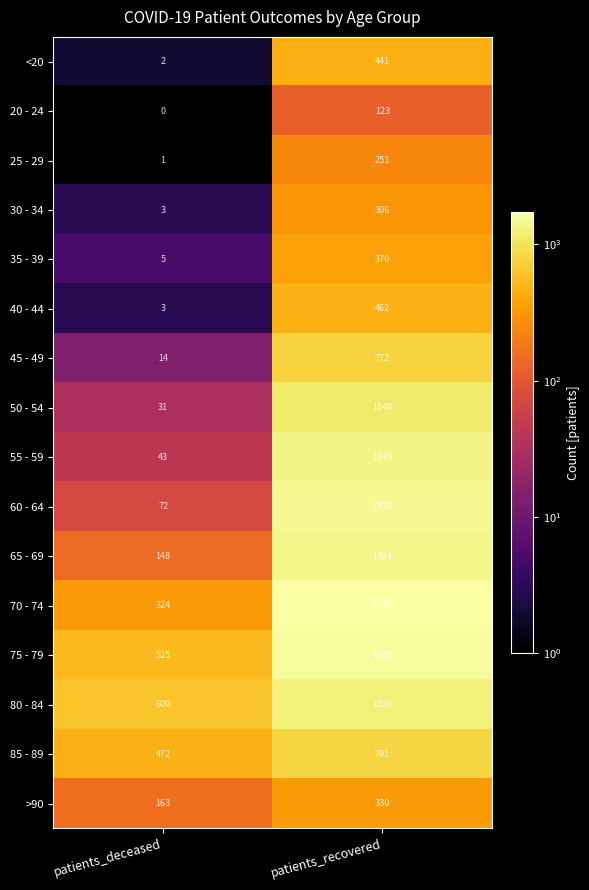

Is the value of 80 - 84 at patients_deceased greater than the value of 20 - 24 at patients_deceased?

Yes